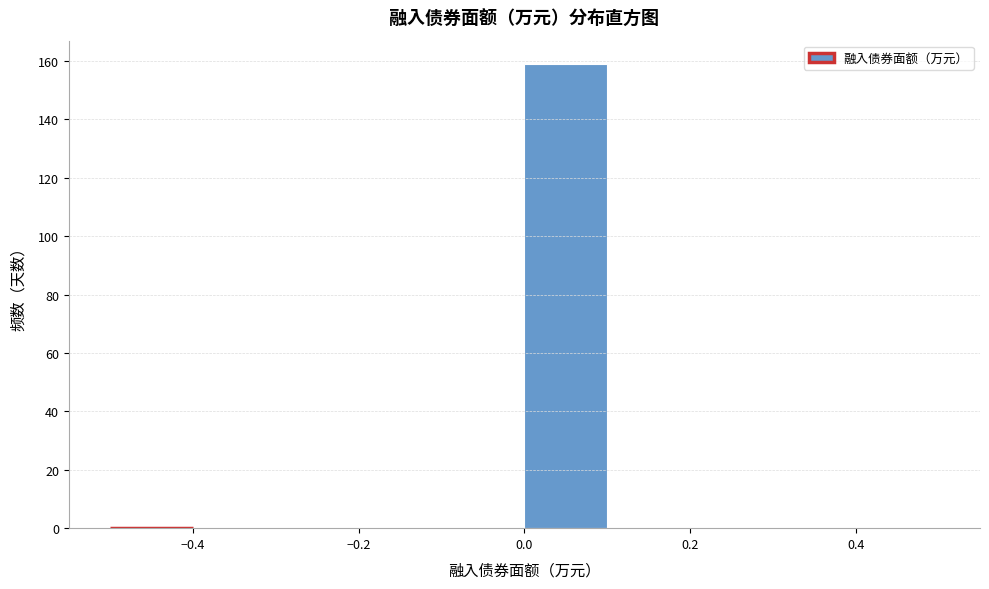

Reading left to right, transcribe this chart: for each bar, give the range it covers on the x-axis and its height. The values are not printed on the chart, so give them approximately, as read against the axis.

-0.5 to -0.4: 0
-0.4 to -0.3: 0
-0.3 to -0.2: 0
-0.2 to -0.1: 0
-0.1 to 0.0: 0
0.0 to 0.1: 160
0.1 to 0.2: 0
0.2 to 0.3: 0
0.3 to 0.4: 0
0.4 to 0.5: 0